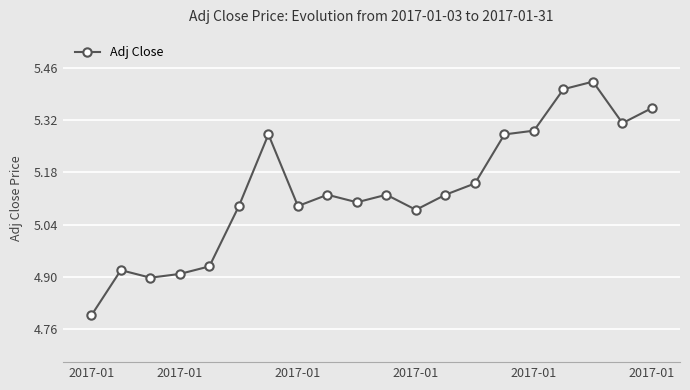

How many values are between 5 and 6?

15